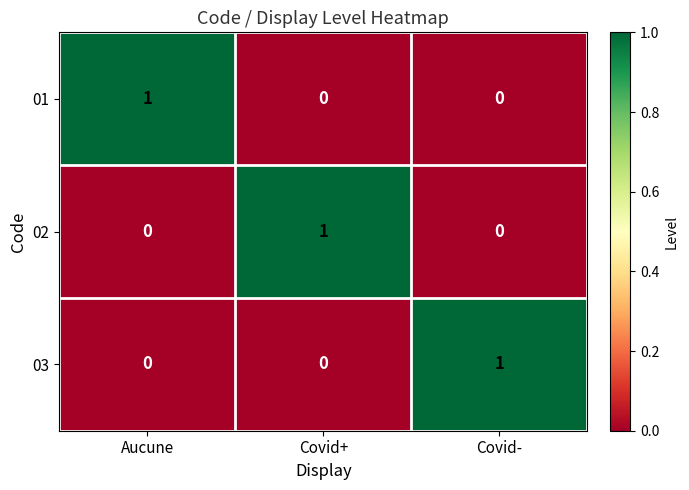

Is it true that 02 equals -1 at Aucune?

False